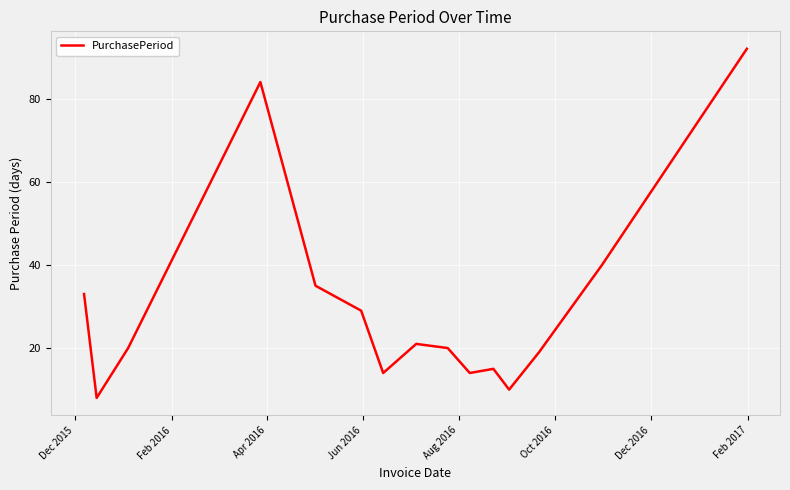

What is the difference between the maximum and minimum values?

84